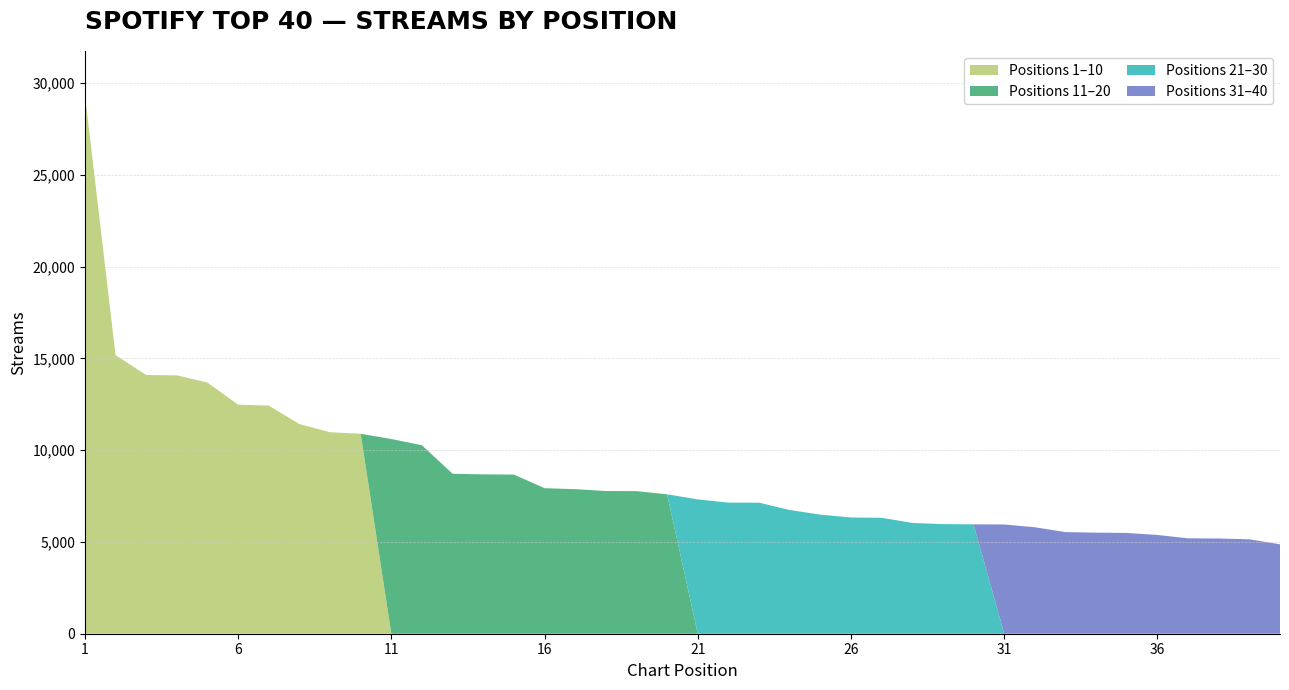

Reading left to right, list all the values displayed in this chart.

Top 10: 1=29378	2=15174	3=14092	4=14075	5=13680	6=12479	7=12425	8=11420	9=10975	10=10892
11-20: 1=10607	2=10264	3=8711	4=8681	5=8669	6=7926	7=7875	8=7773	9=7767	10=7594
21-30: 1=7316	2=7141	3=7138	4=6739	5=6487	6=6332	7=6315	8=6034	9=5971	10=5959
31-40: 1=5951	2=5799	3=5536	4=5505	5=5490	6=5380	7=5197	8=5188	9=5143	10=4872